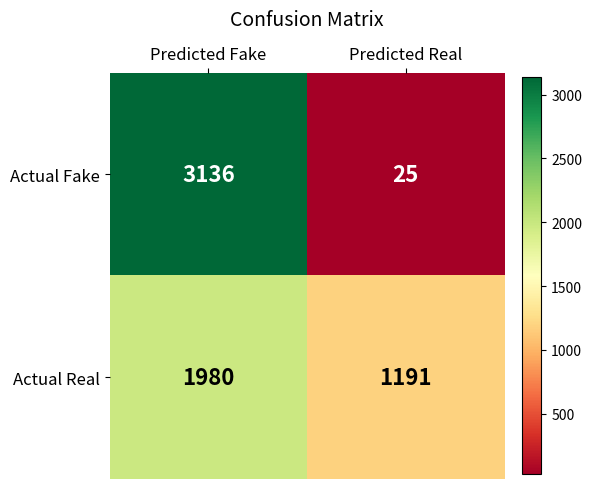

What is the minimum value shown in the chart?

25